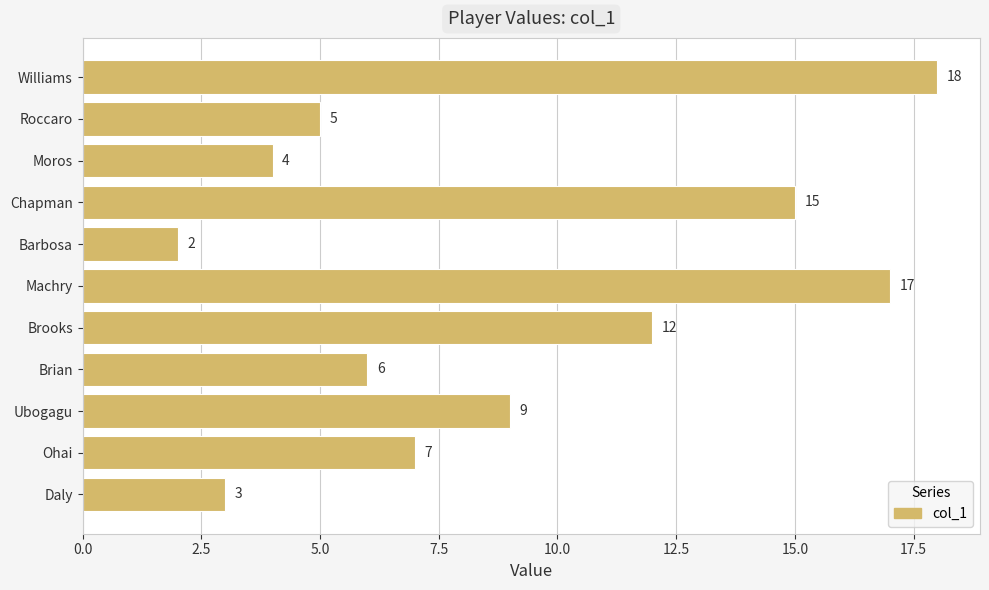

List the labels in order of value, largest first.

Williams, Machry, Chapman, Brooks, Ubogagu, Ohai, Brian, Roccaro, Moros, Daly, Barbosa